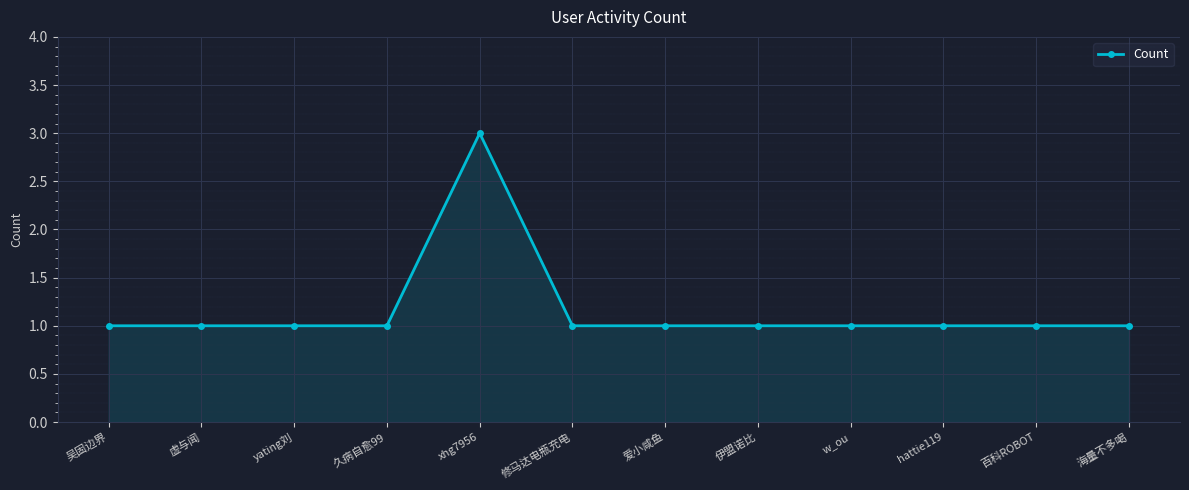

What is the maximum value shown in the chart?

3